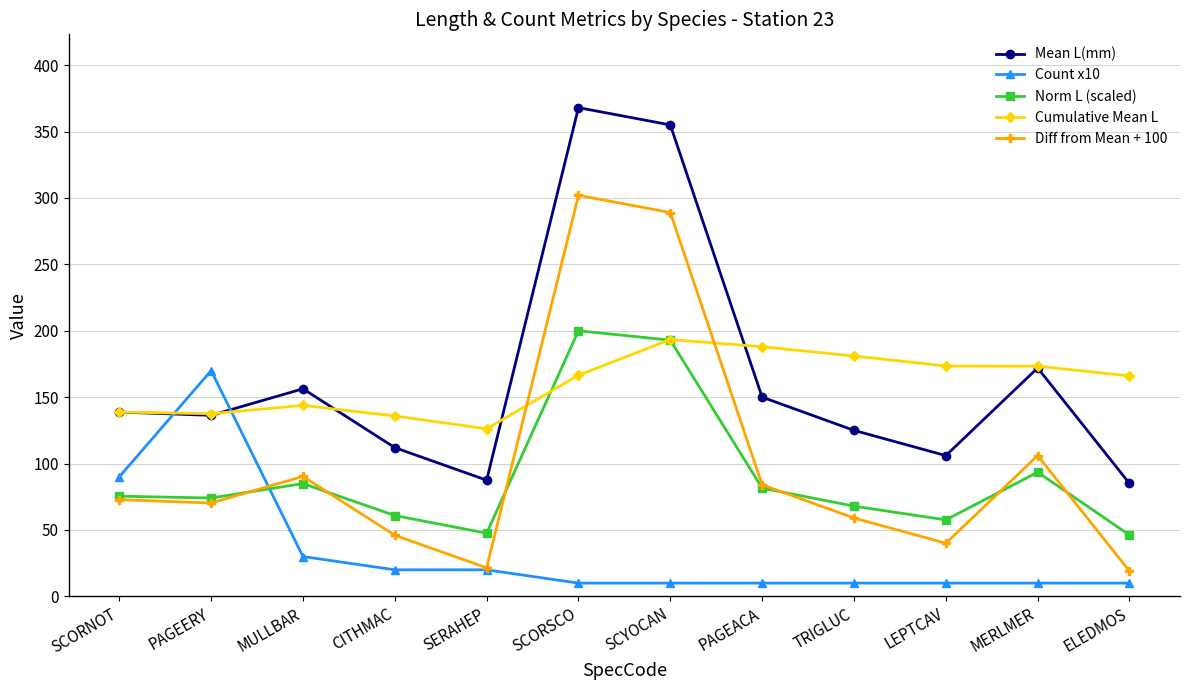

Between which two adjacent categories do Count x10 and Norm L (scaled) first intersect?

PAGEERY and MULLBAR